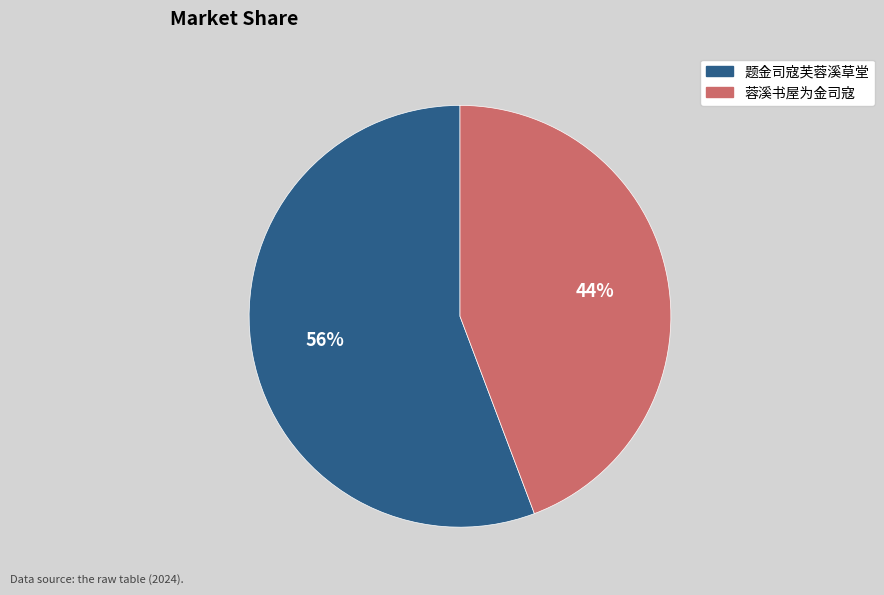

Which category has the smallest portion of the pie?

蓉溪书屋为金司寇